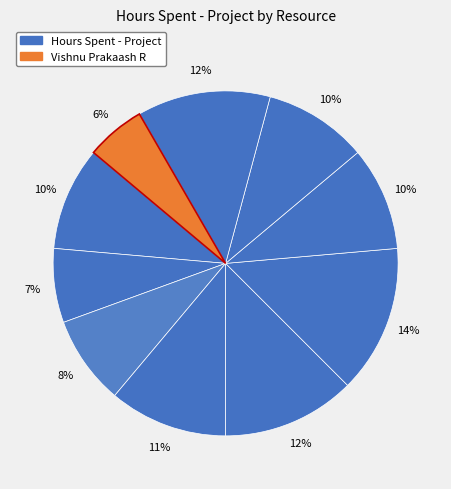

Is there a majority slice in this chart?

No